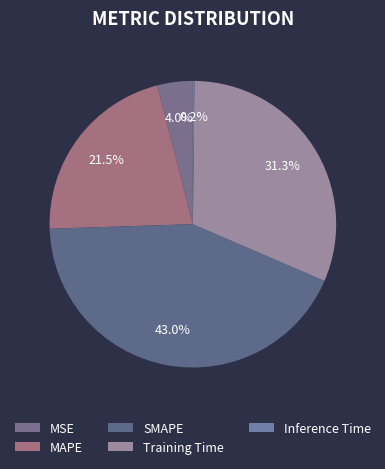

What is the ratio of the value at MAPE to the value at SMAPE?

0.5